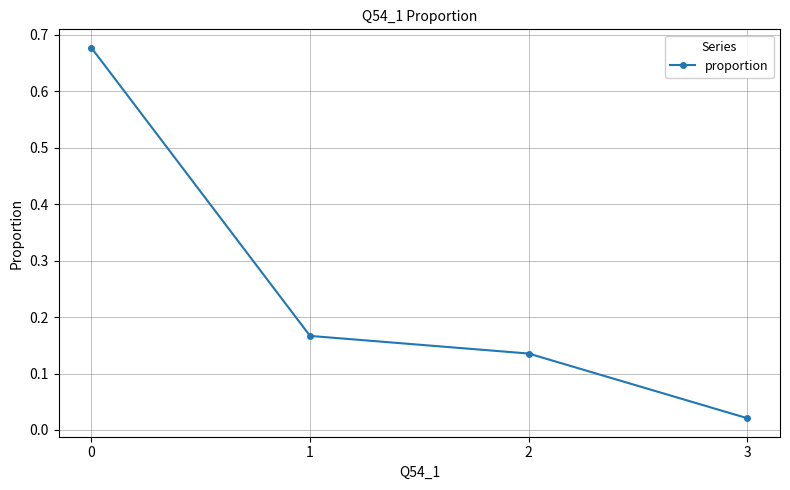

How many lines are shown in the chart?

1